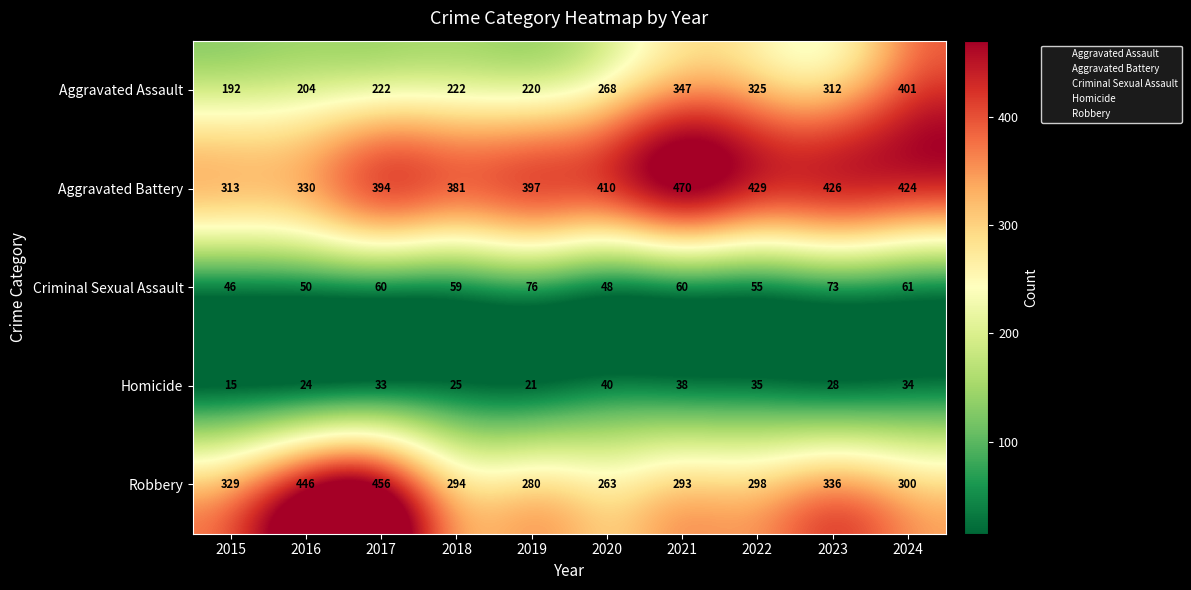

What is the spread (max minus min) of values at 2020?

370